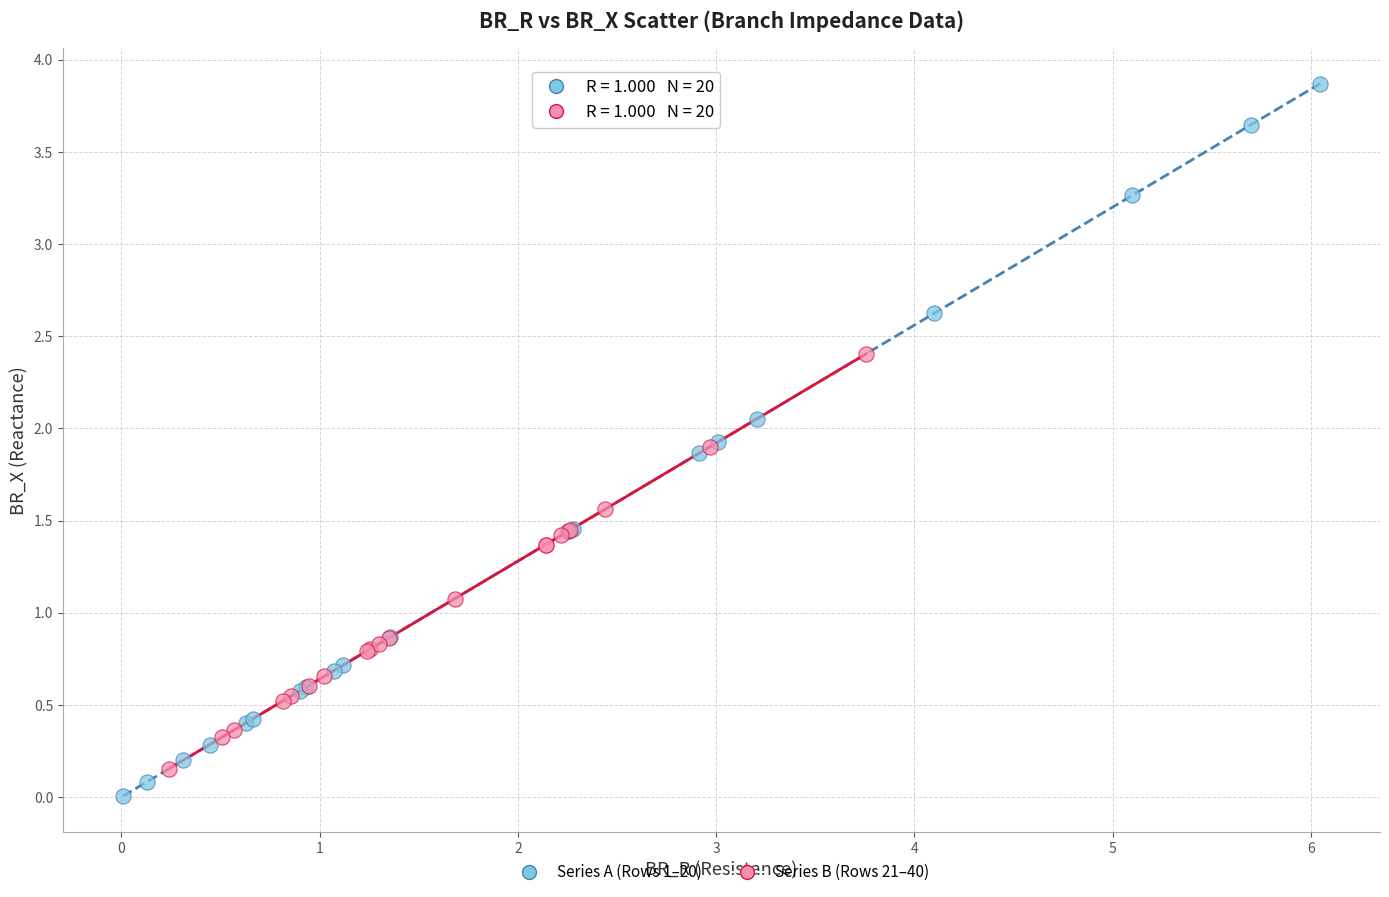

Which series contains the highest Y value?

Series A (Rows 1–20)